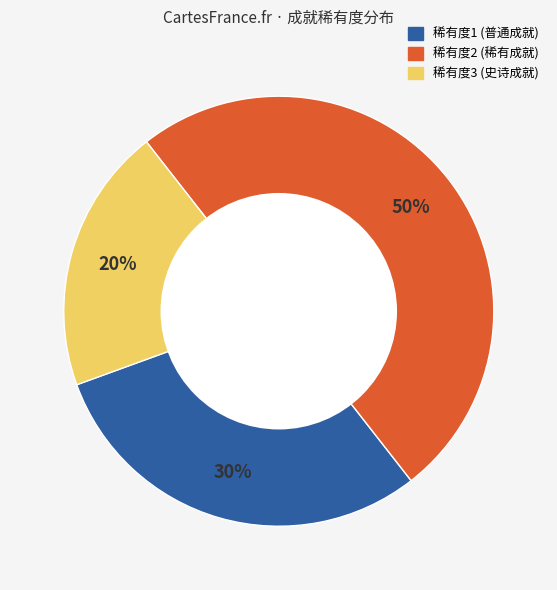

How many segments does this pie chart have?

3